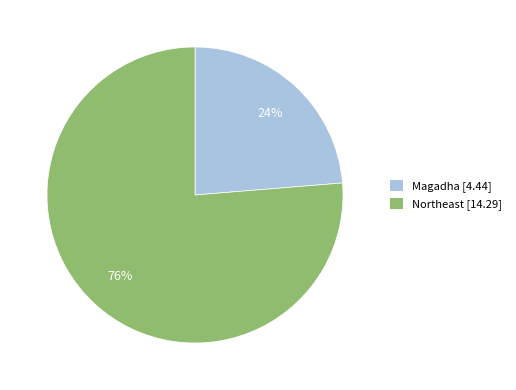

Which category accounts for the majority?

Northeast